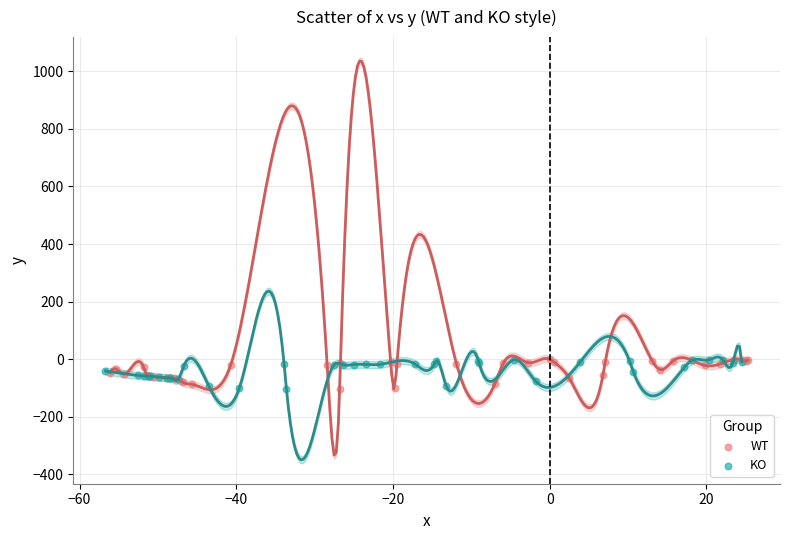

Which series has the largest Y range (max minus min)?

WT